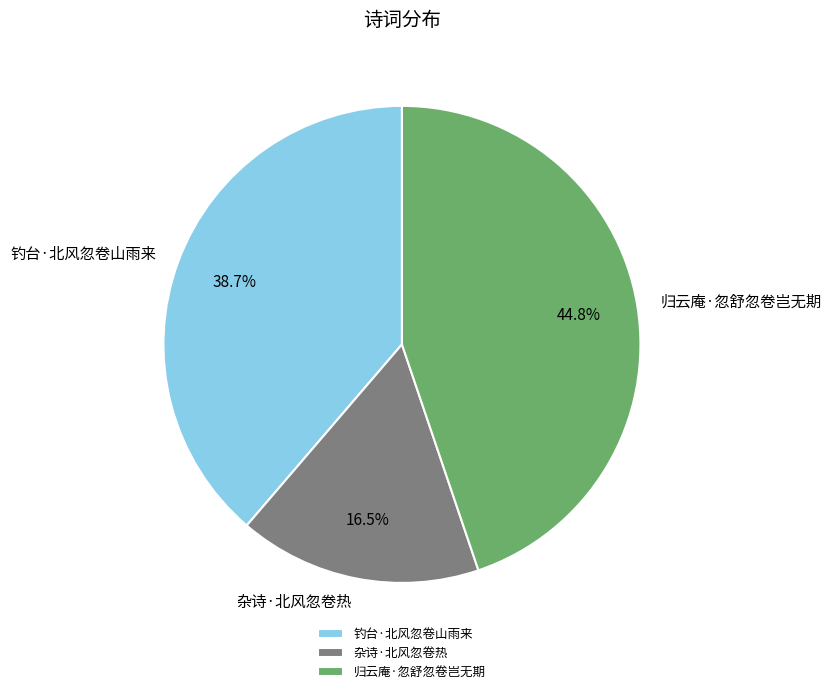

Which category has the smallest portion of the pie?

杂诗·北风忽卷热